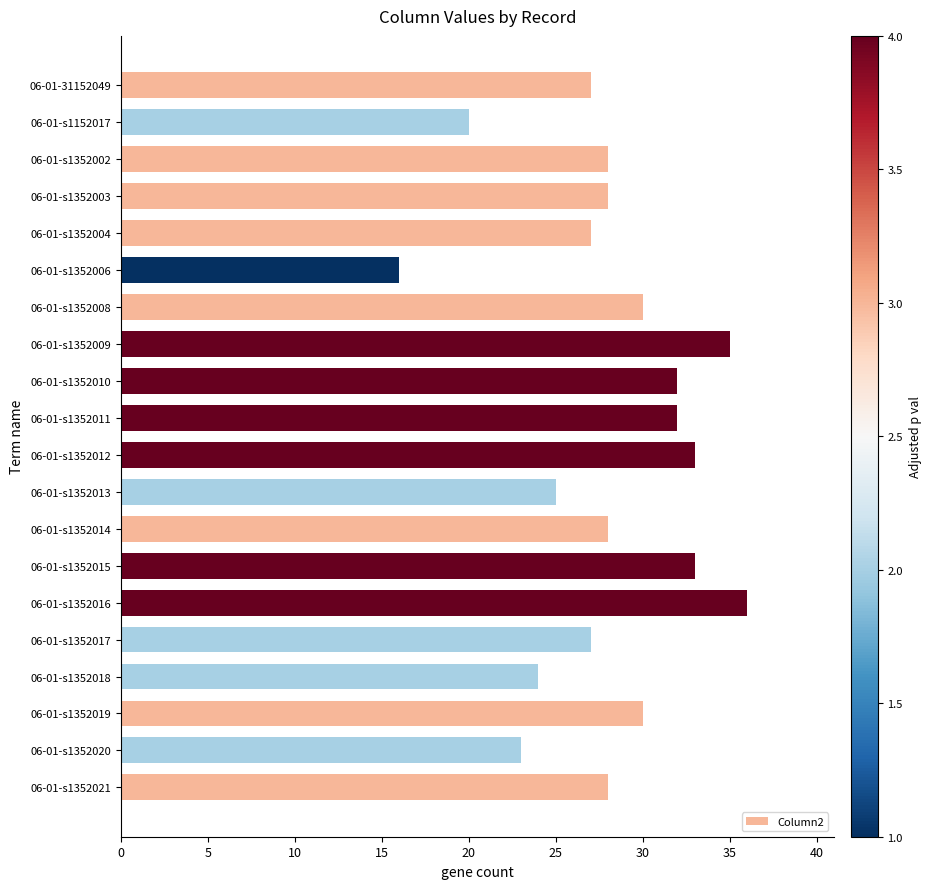

What value does the data have at 06-01-s1352017?

27